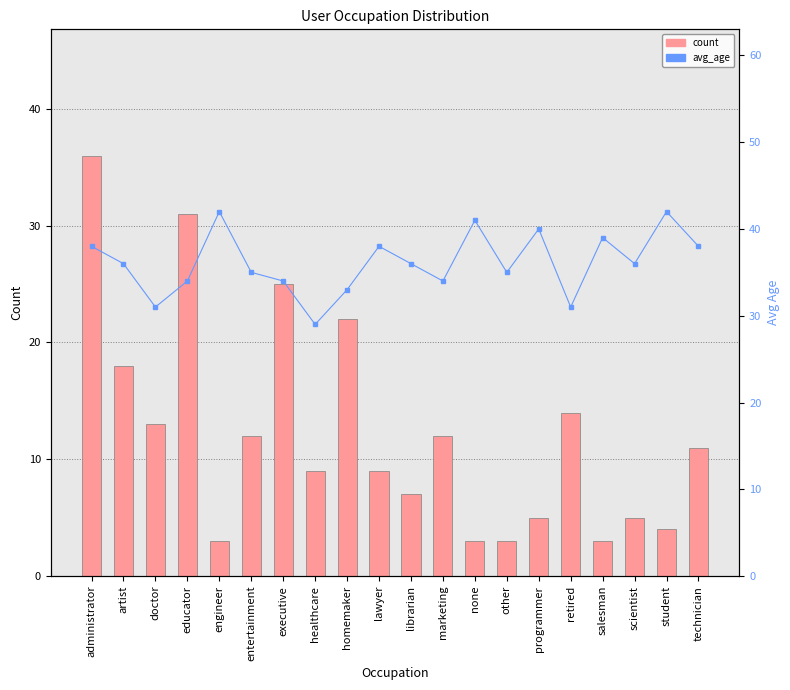

Where is count nearest to the value 19?

artist